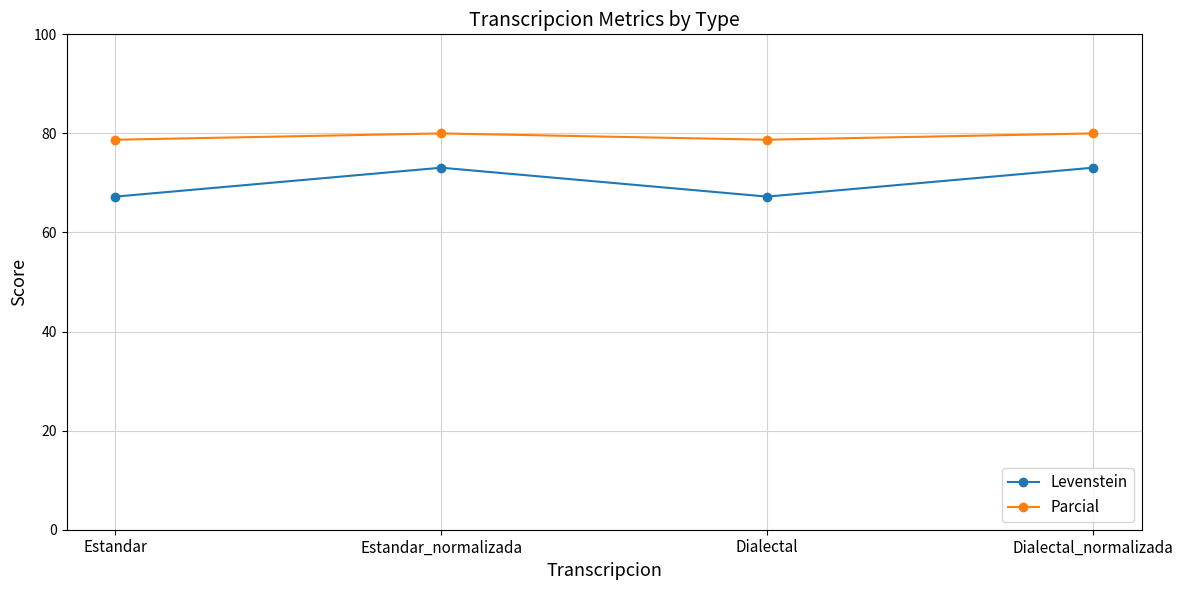

What is the sum of the Levenstein values at Dialectal_normalizada and Estandar?

140.3